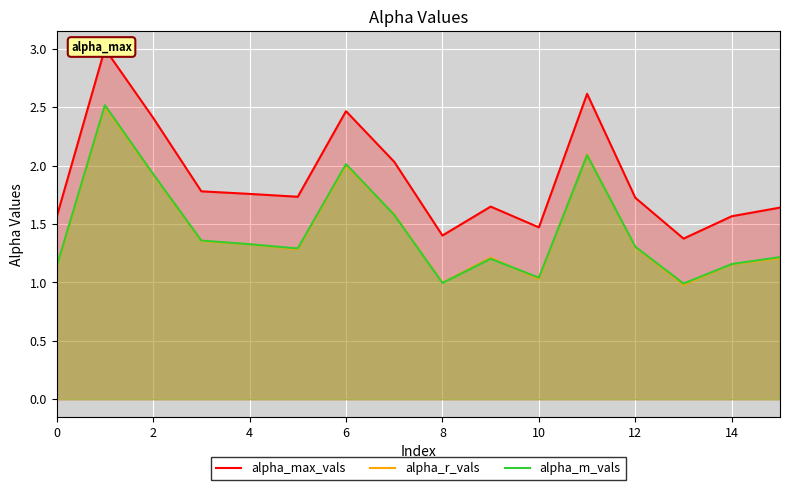

Is it true that alpha_r_vals equals 0.4 at 4?

False